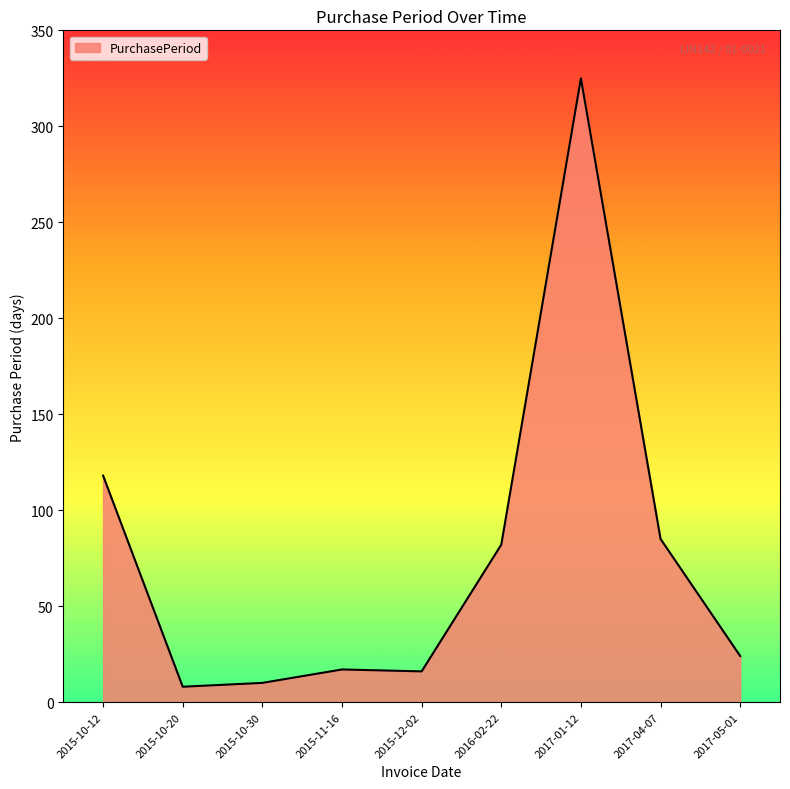

What is the change in value from 2015-12-02 to 2017-04-07?

+69